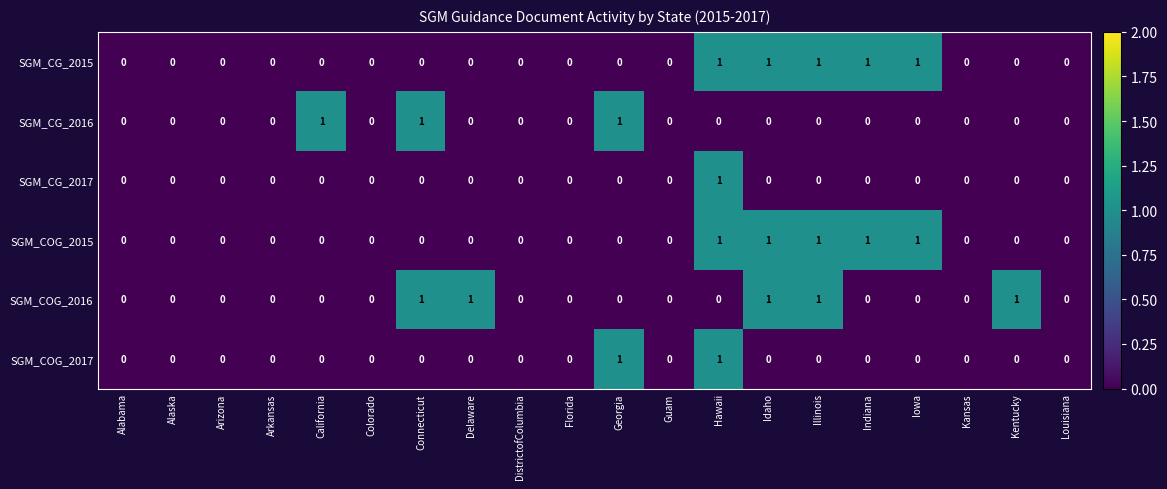

Which series changed the most between California and Connecticut?

SGM_COG_2016